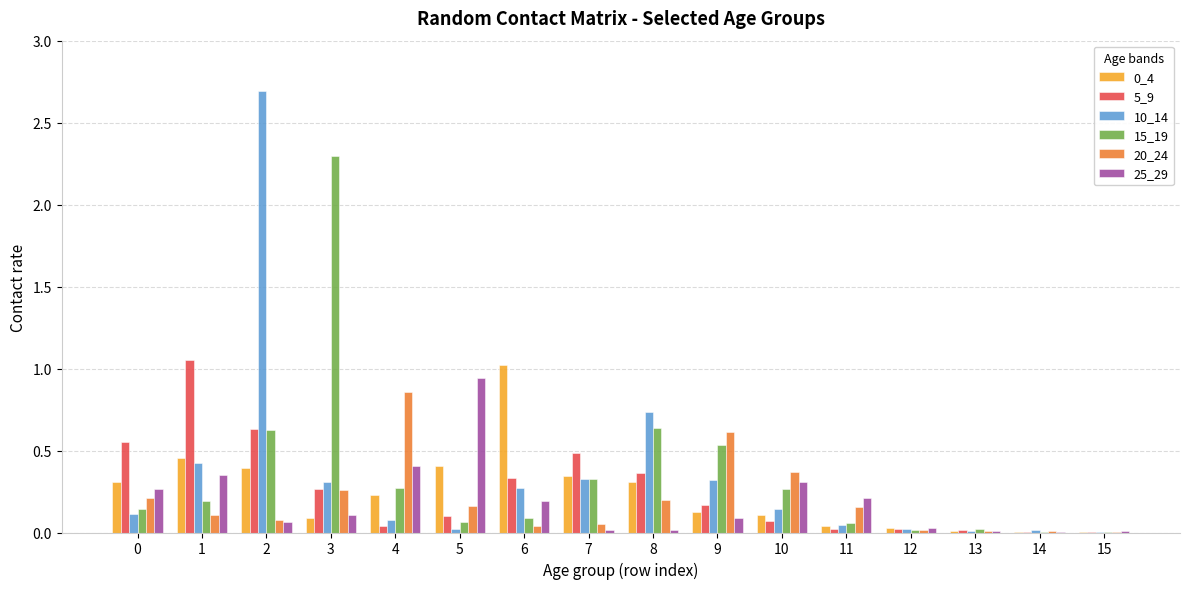

True or false: 20_24 has a value of 0.2 at 11.

True